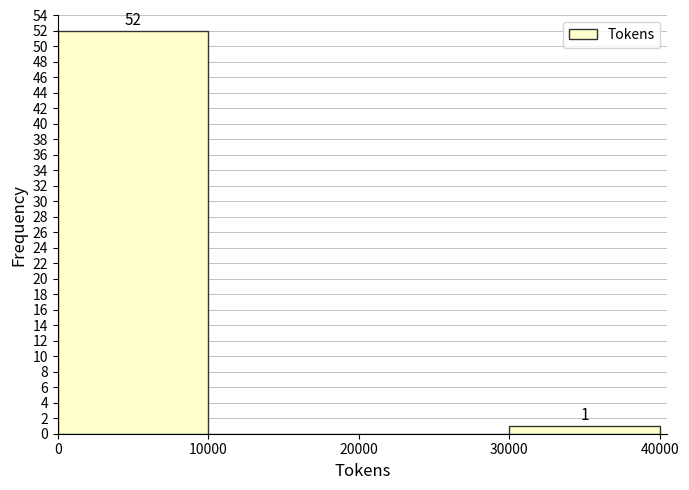

Over which range of the x-axis is the bar tallest?

0 to 10000